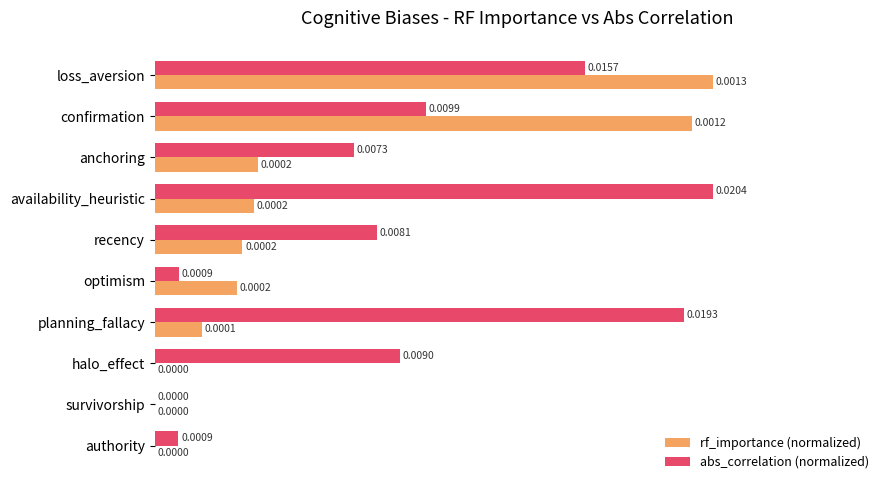

What is the sum of all rf_importance (normalized) values?

271.5